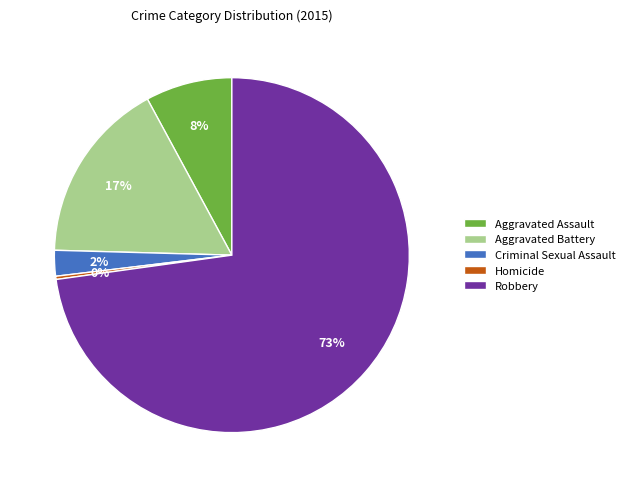

The Aggravated Assault slice represents 8% of the pie. True or false?

True